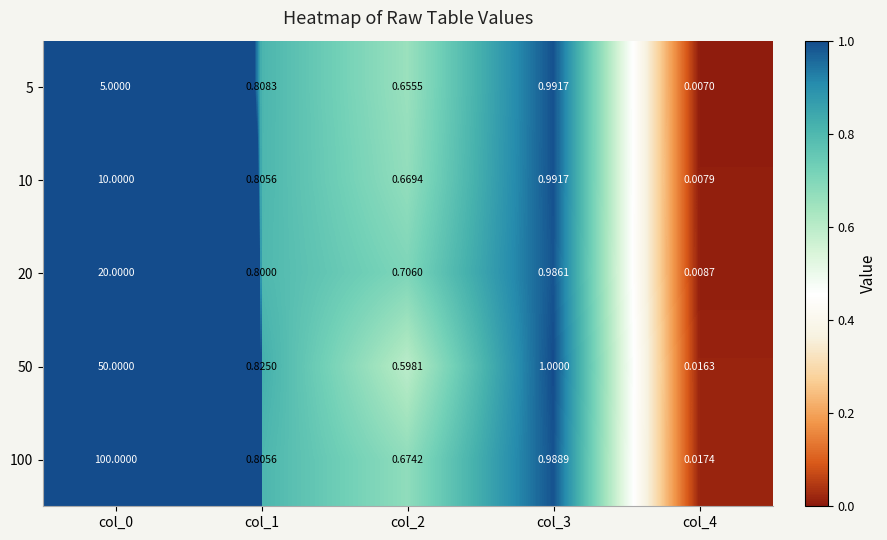

Is the value of 50 at col_2 greater than the value of 5 at col_3?

No